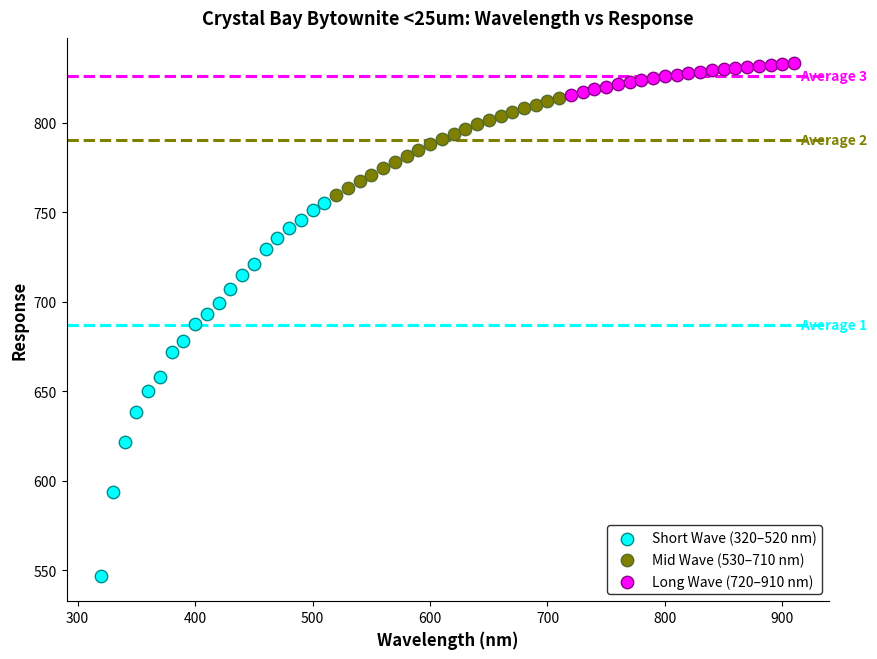

Which series has the widest spread of Y values?

Short Wave (320–520 nm)